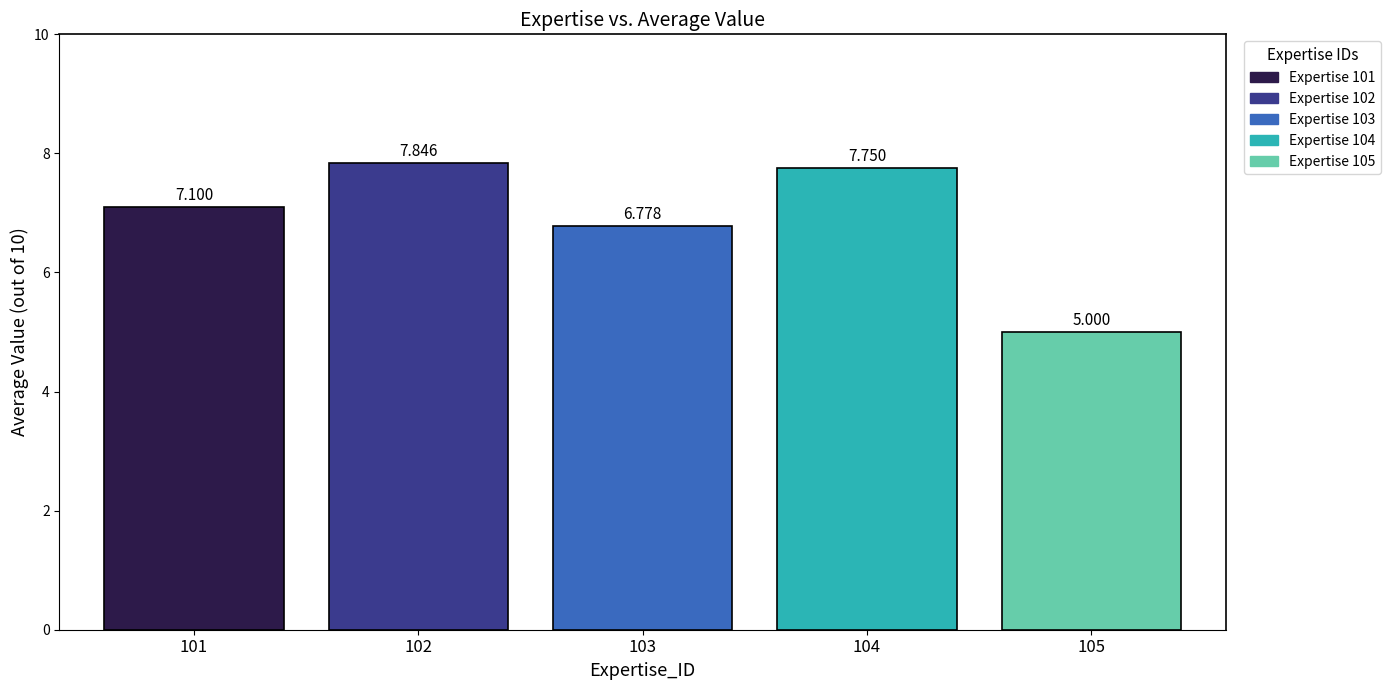

Are the bars grouped side by side (vs. stacked)?

Yes